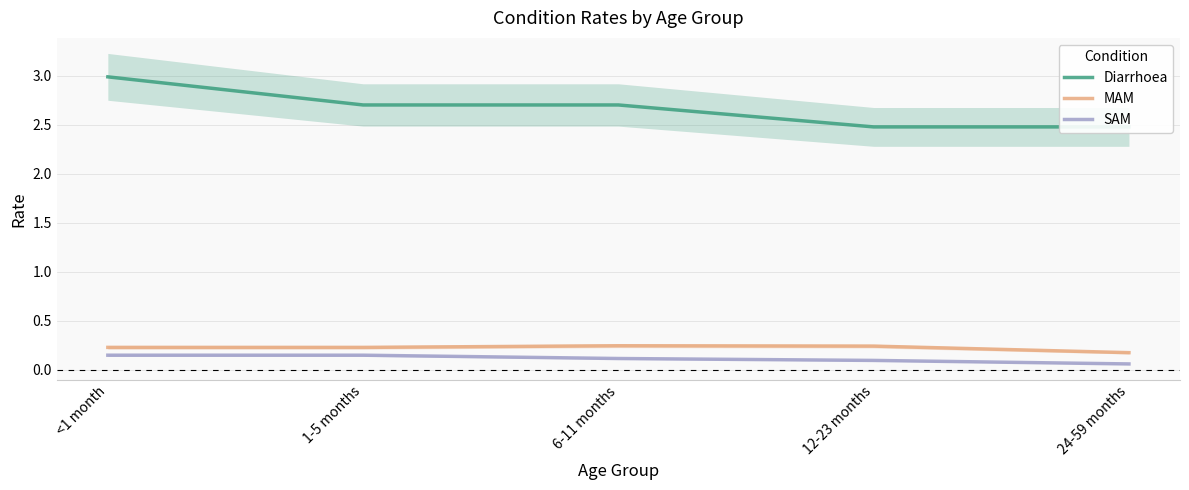

True or false: Diarrhoea and SAM intersect in this chart.

False